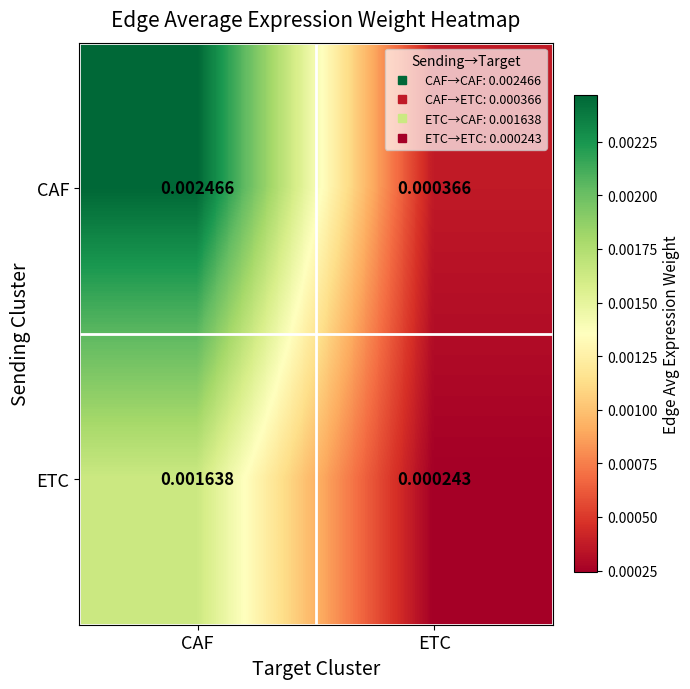

At which label is CAF closest to 0?

ETC